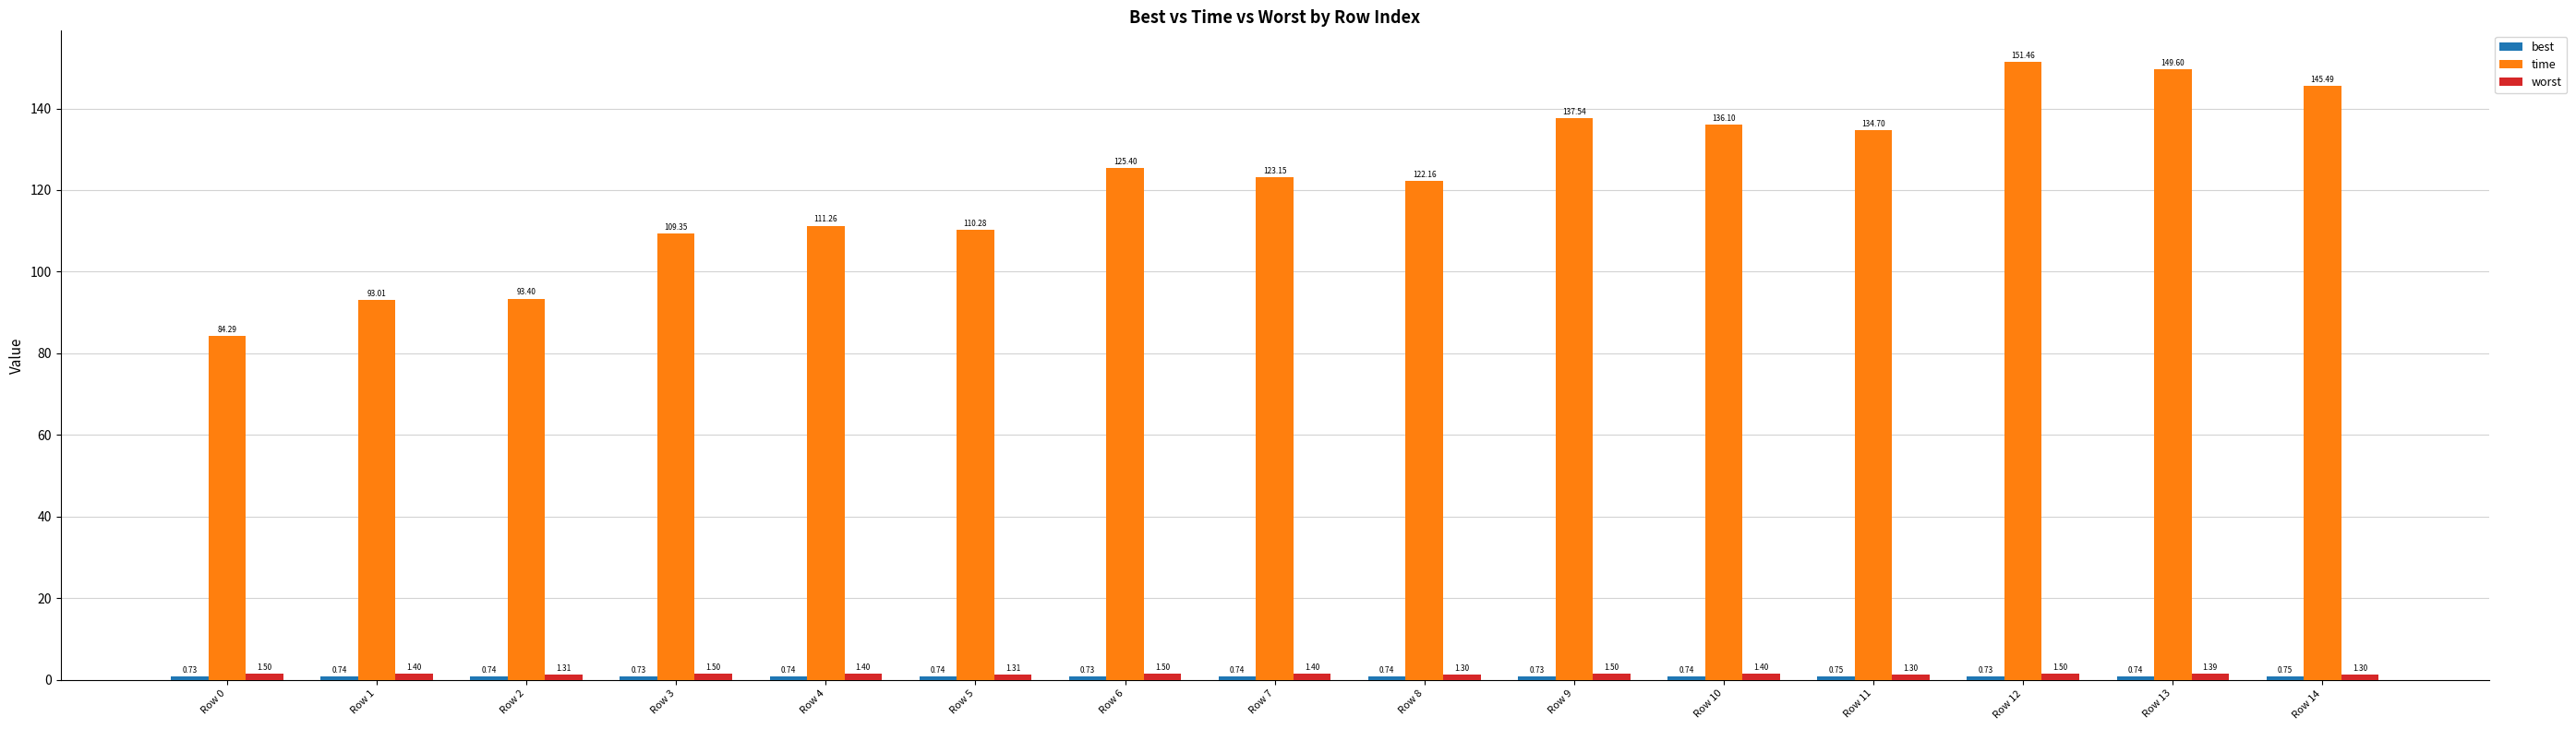

At which category is the sum across all series the highest?

Row 12